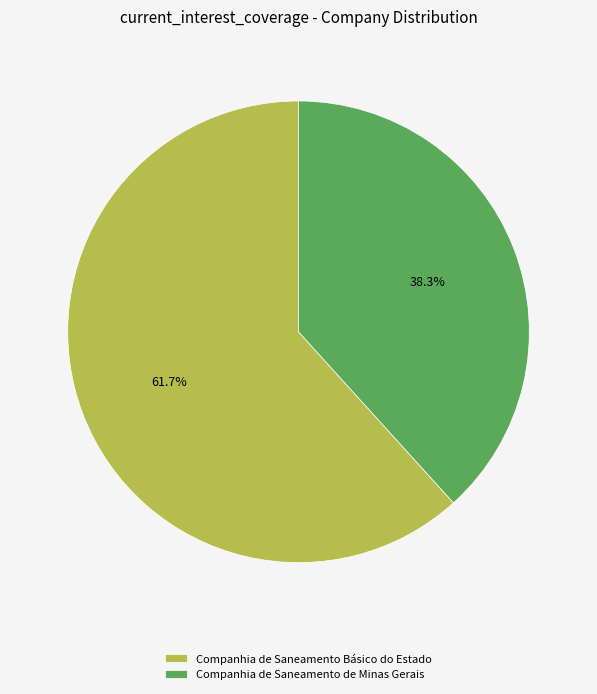

To the nearest percent, what is the difference between the Companhia de Saneamento de Minas Gerais and Companhia de Saneamento Básico do Estado slice percentages?

23%